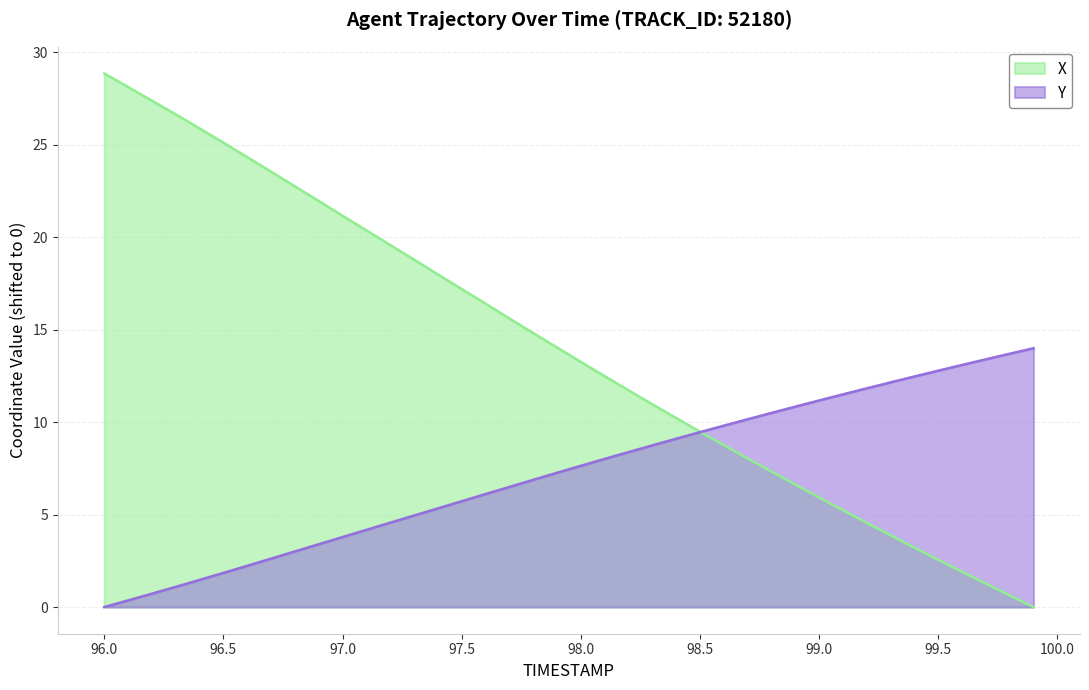

What is the difference between the maximum and minimum values in the Y series?

14.0